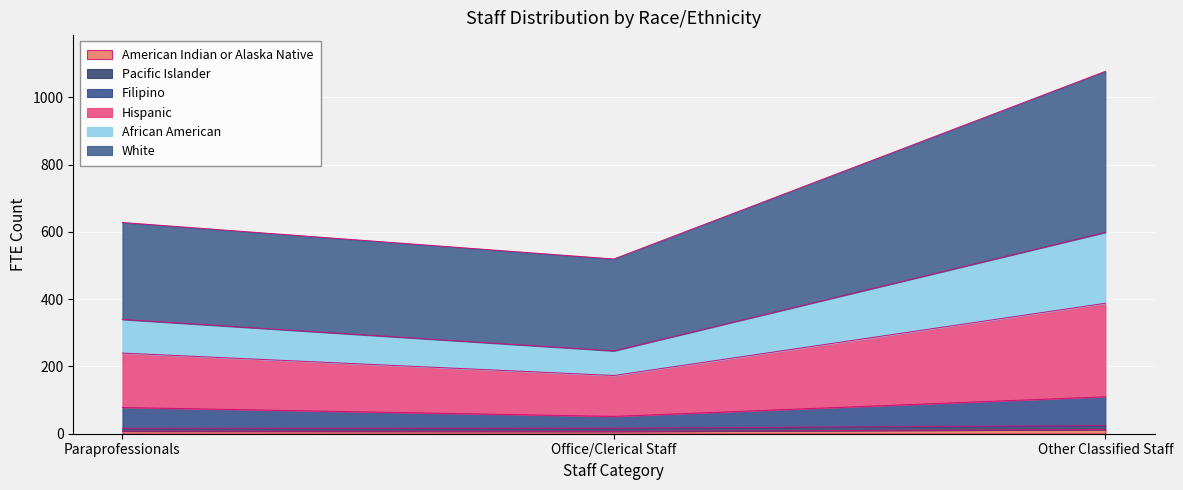

At which category is the sum across all series the highest?

Other Classified Staff